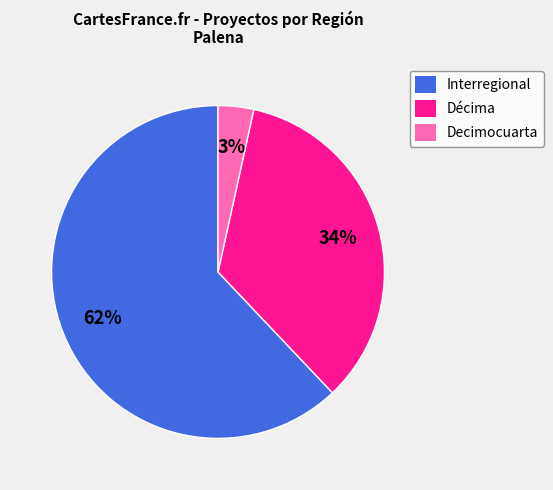

Rank the categories by value from highest to lowest.

Interregional, Décima, Decimocuarta